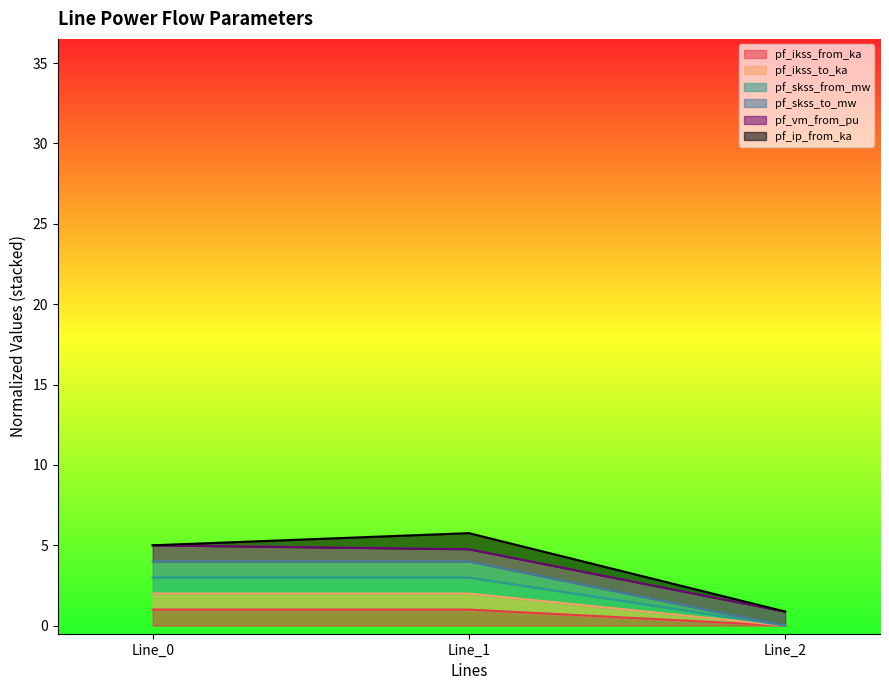

Does the chart display data point markers on the line(s)?

No